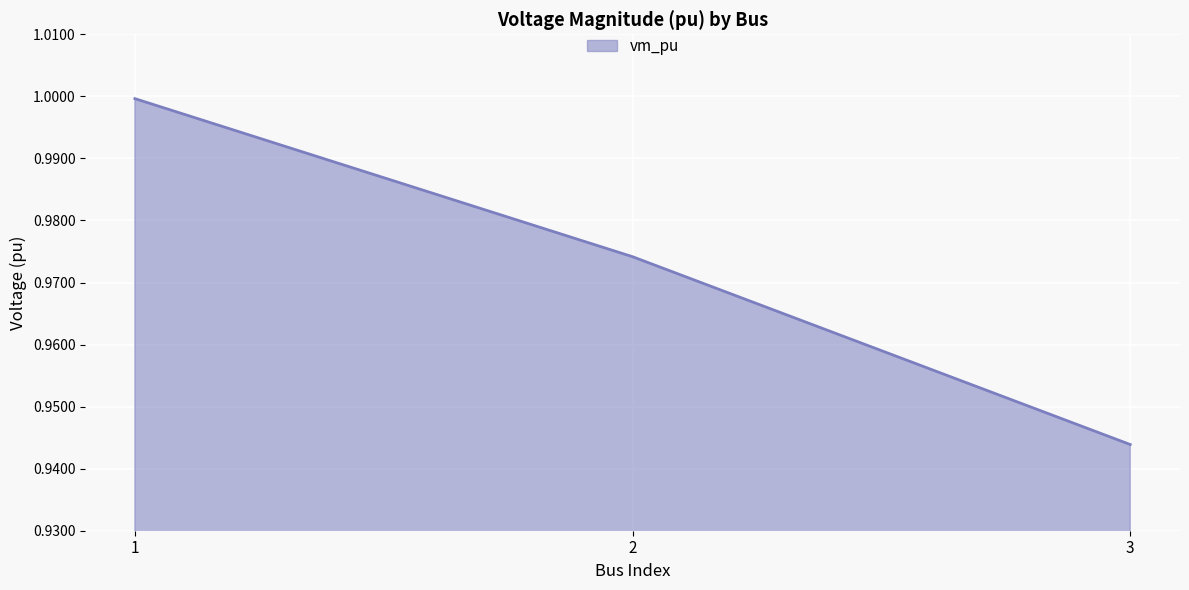

Between 3 and 1, which is larger?

1